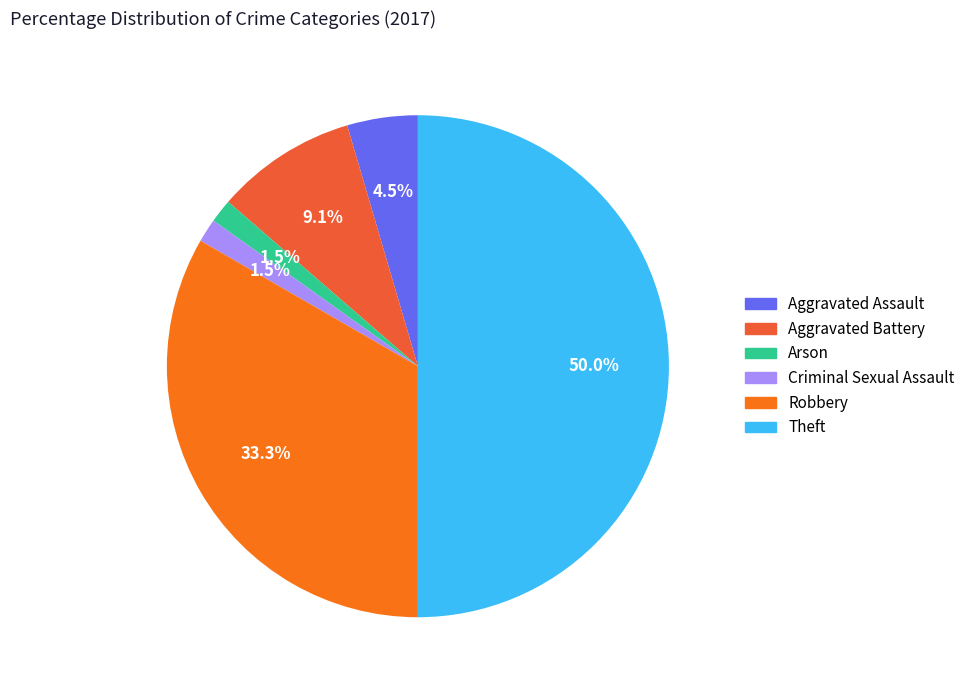

Between Arson and Robbery, which is larger?

Robbery